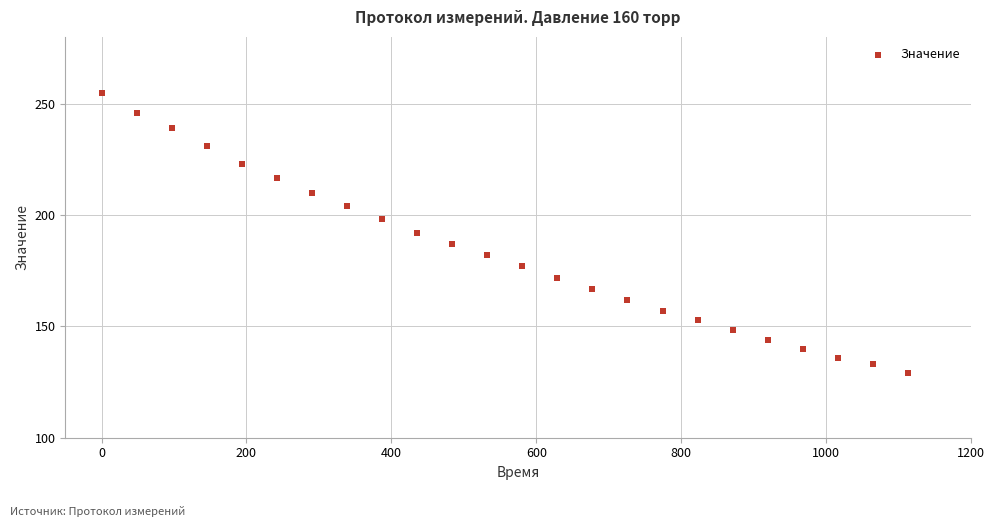

What is the range of Y values (max minus min)?

126.0